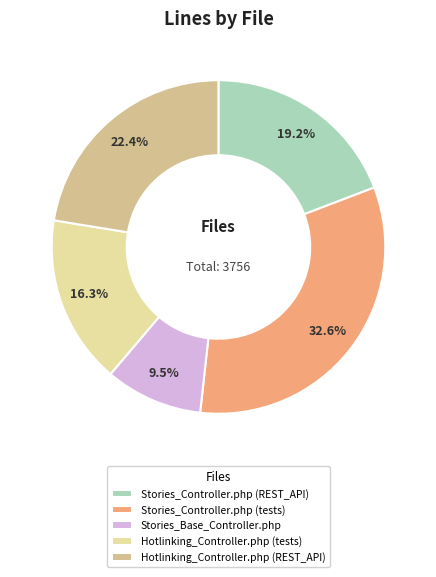

Does Hotlinking_Controller.php (tests) account for over 50% of the chart?

No